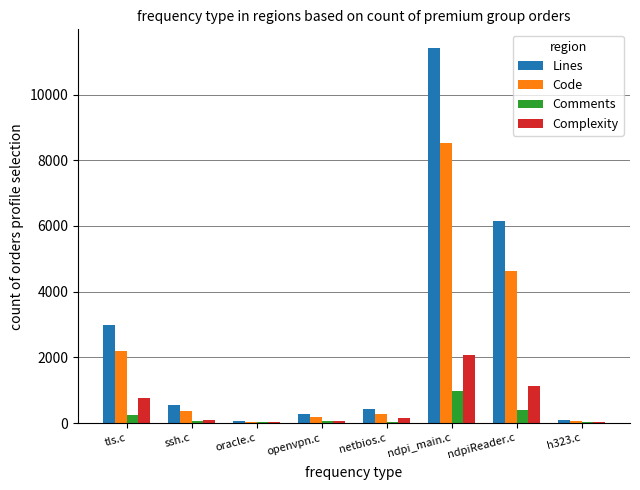

What is the greatest value displayed?

11416